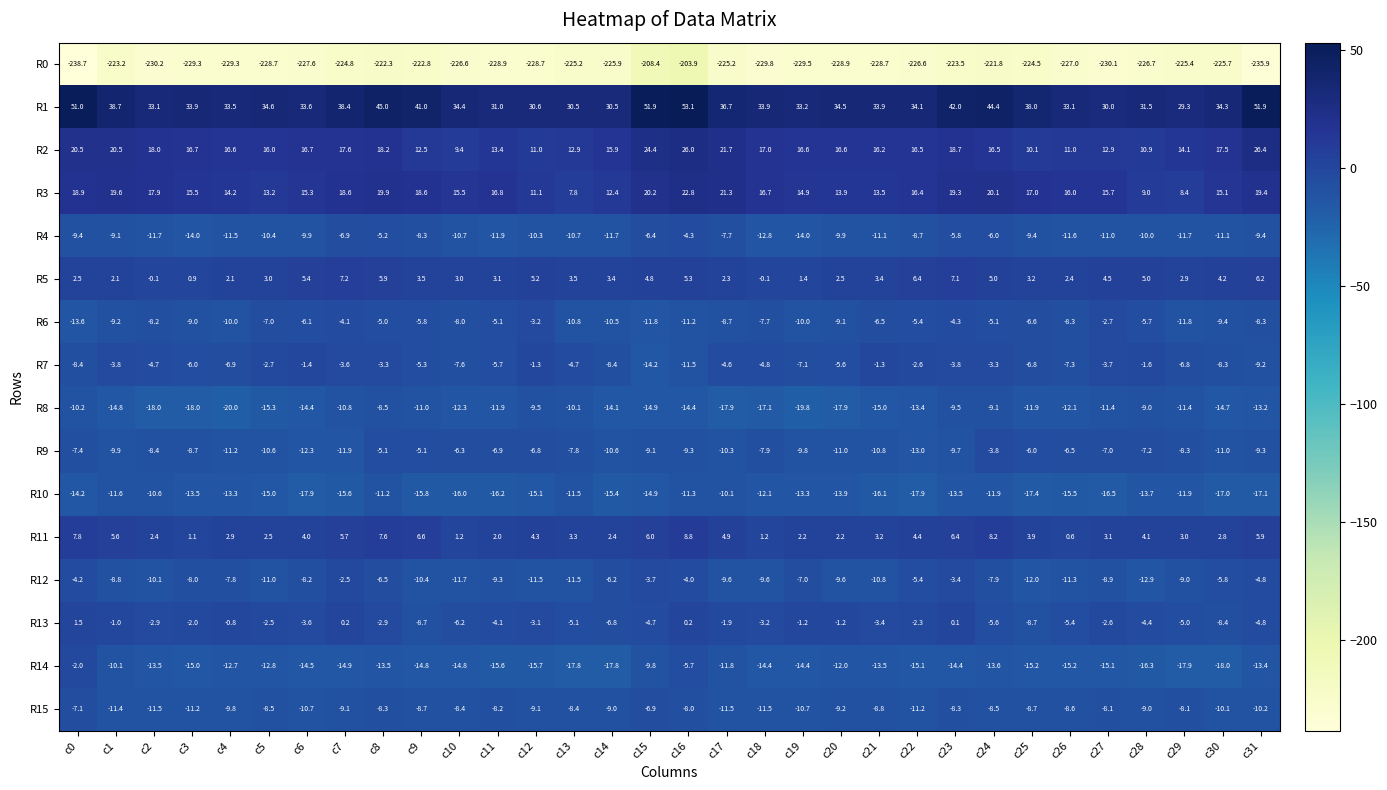

What is the smallest value displayed?

-238.7